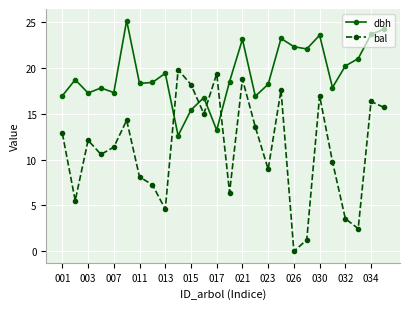

How many intersections are there between dbh and bal?

4